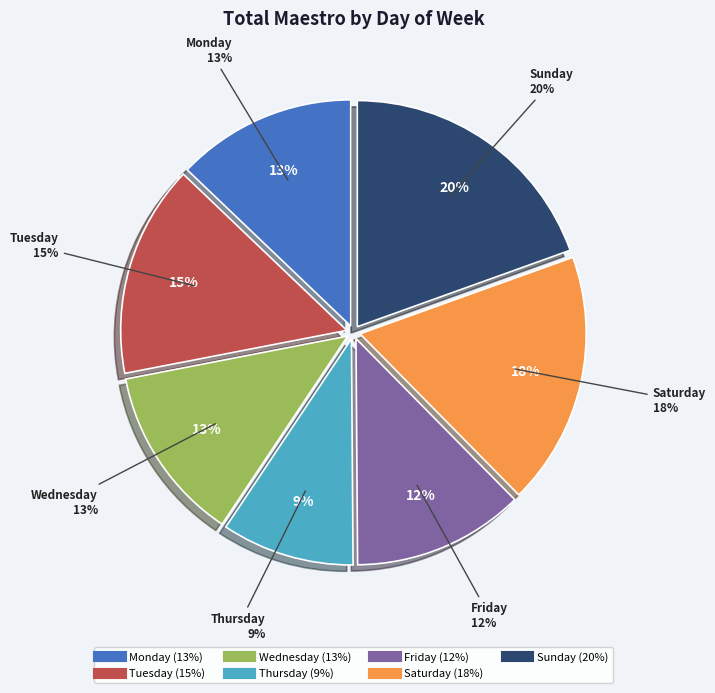

Is there a majority slice in this chart?

No